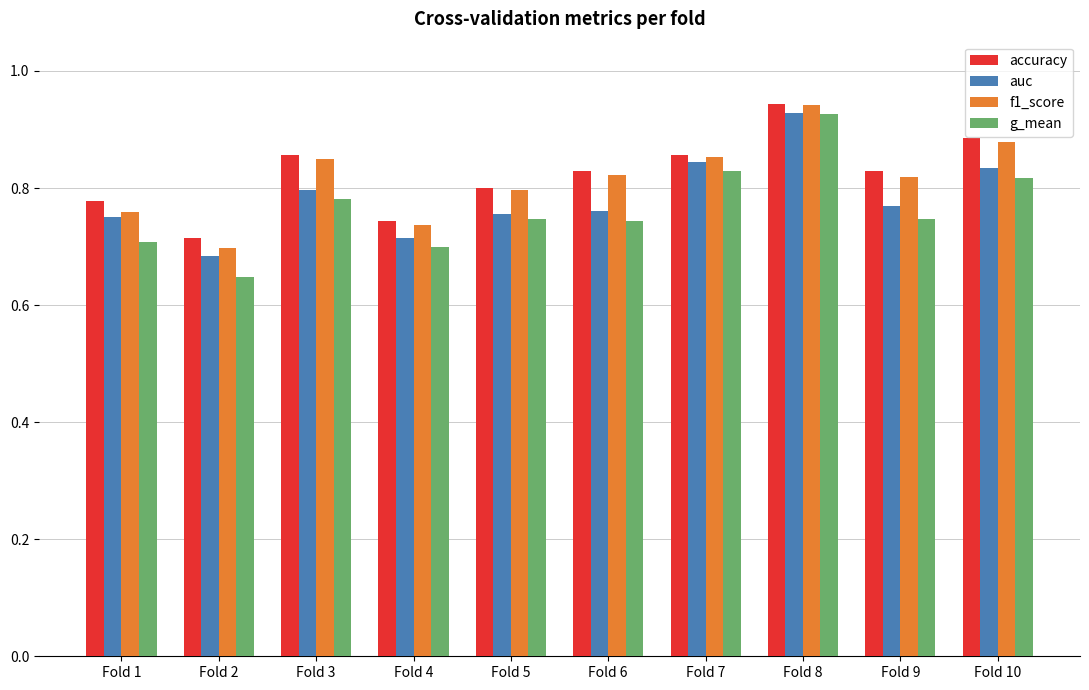

The value of accuracy at Fold 1 is 0.8. True or false?

True